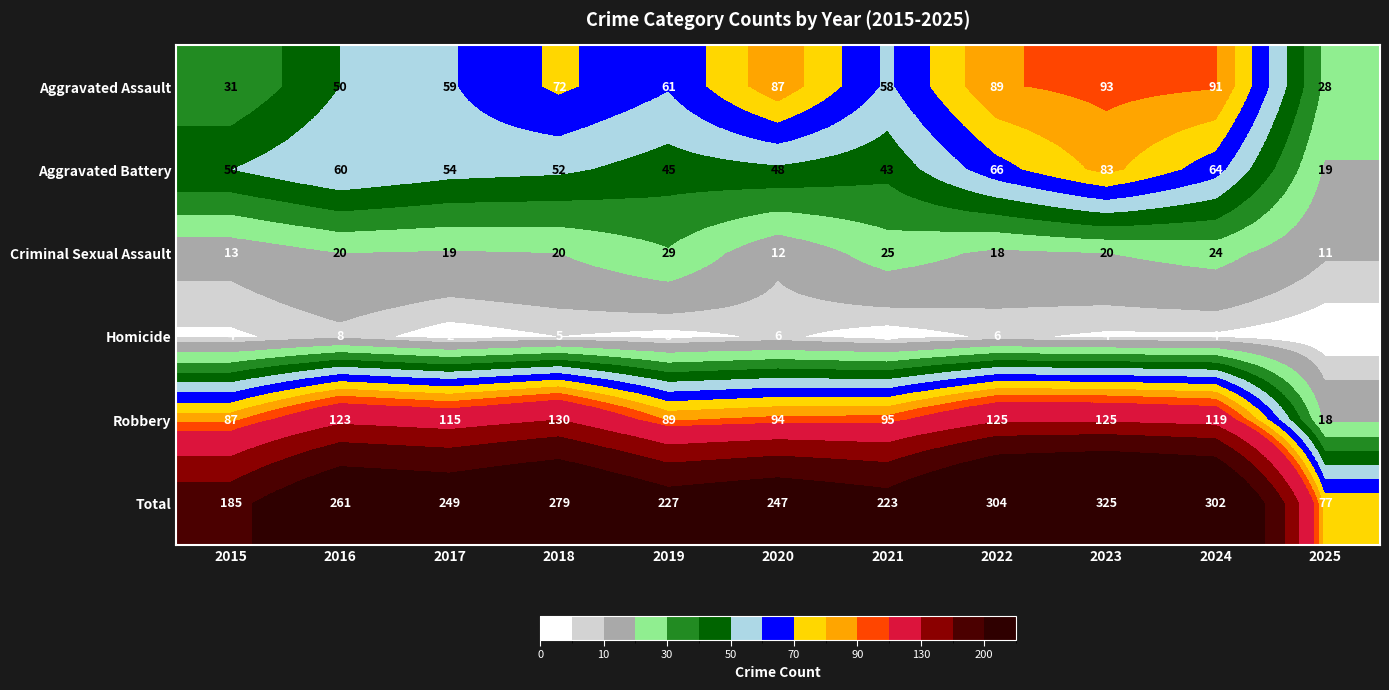

What is the maximum value shown in the chart?

325